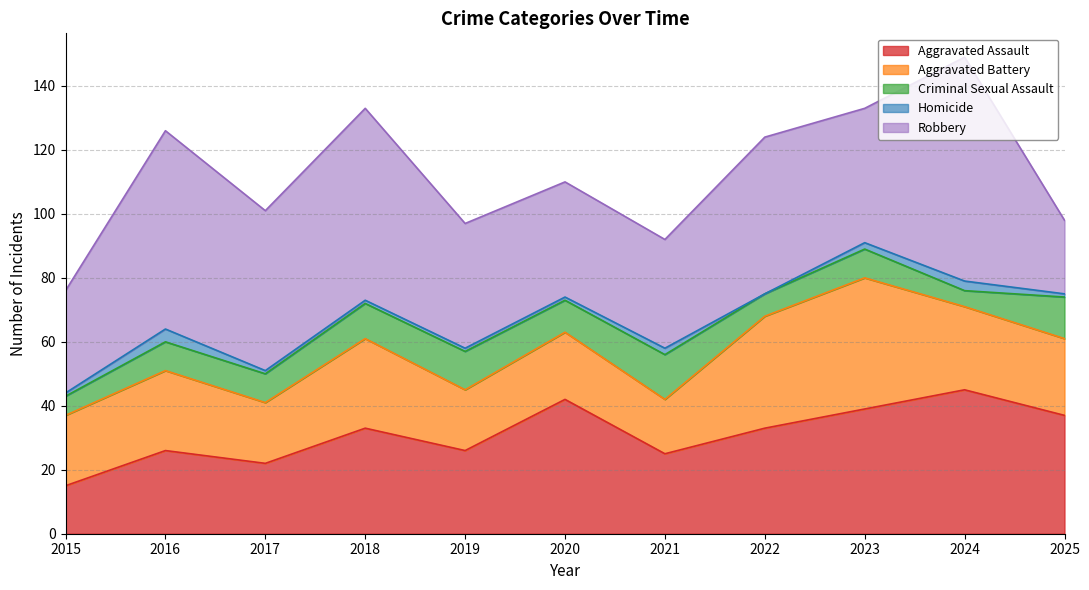

What is the greatest value displayed?

70